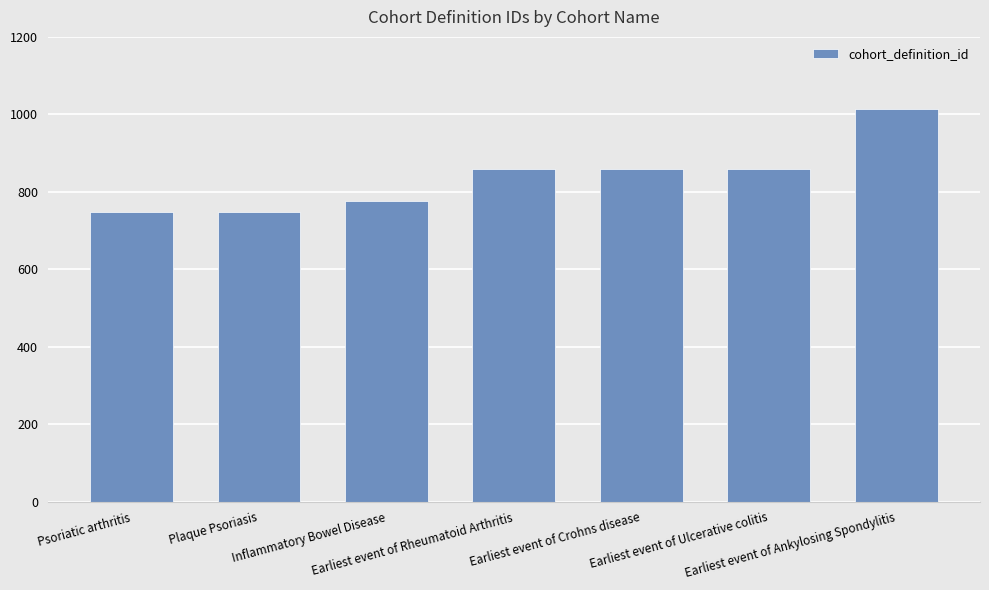

What is the smallest value displayed?

748